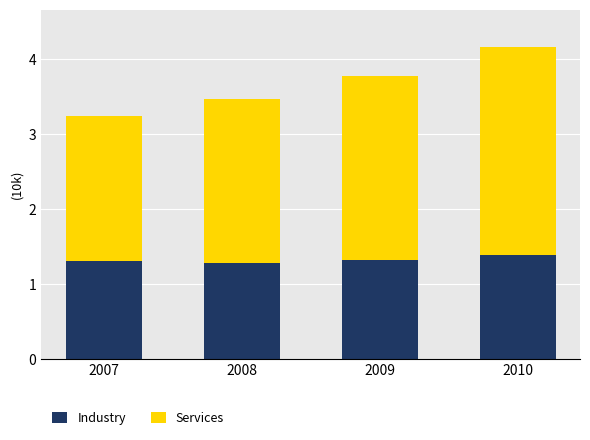

What are all the series names shown in the legend?

Industry, Services